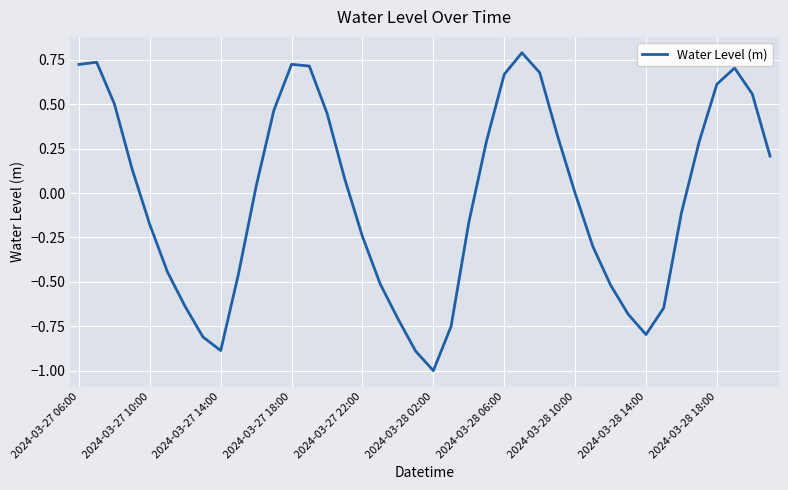

What is the maximum value shown in the chart?

0.8